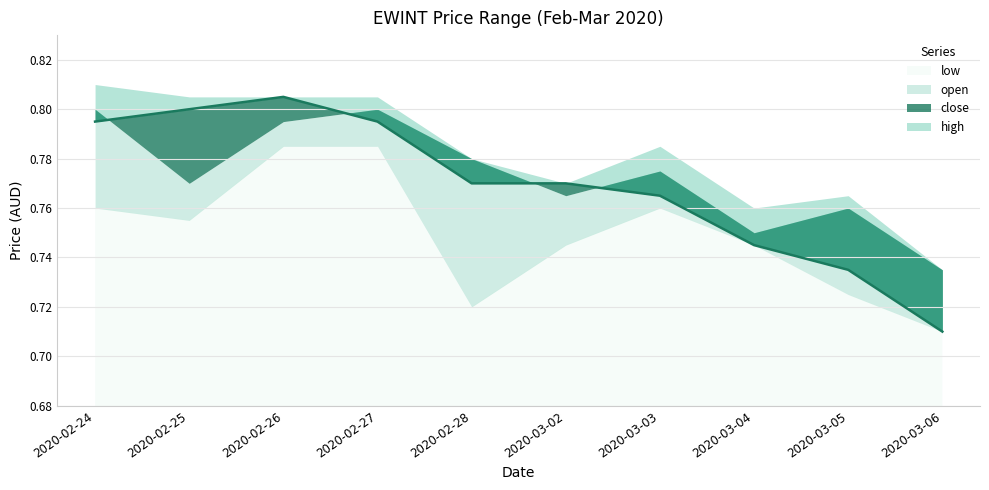

Reading left to right, extract all data points from this chart.

high: 2020-02-24=0.8	2020-02-25=0.8	2020-02-26=0.8	2020-02-27=0.8	2020-02-28=0.8	2020-03-02=0.8	2020-03-03=0.8	2020-03-04=0.8	2020-03-05=0.8	2020-03-06=0.7
close: 2020-02-24=0.8	2020-02-25=0.8	2020-02-26=0.8	2020-02-27=0.8	2020-02-28=0.8	2020-03-02=0.8	2020-03-03=0.8	2020-03-04=0.7	2020-03-05=0.7	2020-03-06=0.7
open: 2020-02-24=0.8	2020-02-25=0.8	2020-02-26=0.8	2020-02-27=0.8	2020-02-28=0.8	2020-03-02=0.8	2020-03-03=0.8	2020-03-04=0.8	2020-03-05=0.8	2020-03-06=0.7
low: 2020-02-24=0.8	2020-02-25=0.8	2020-02-26=0.8	2020-02-27=0.8	2020-02-28=0.7	2020-03-02=0.7	2020-03-03=0.8	2020-03-04=0.7	2020-03-05=0.7	2020-03-06=0.7